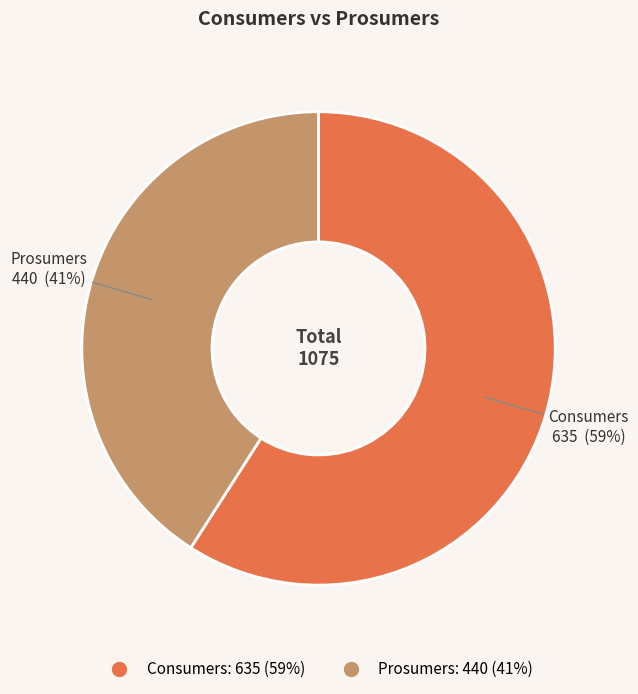

What is the ratio of the value at Prosumers to the value at Consumers?

0.7